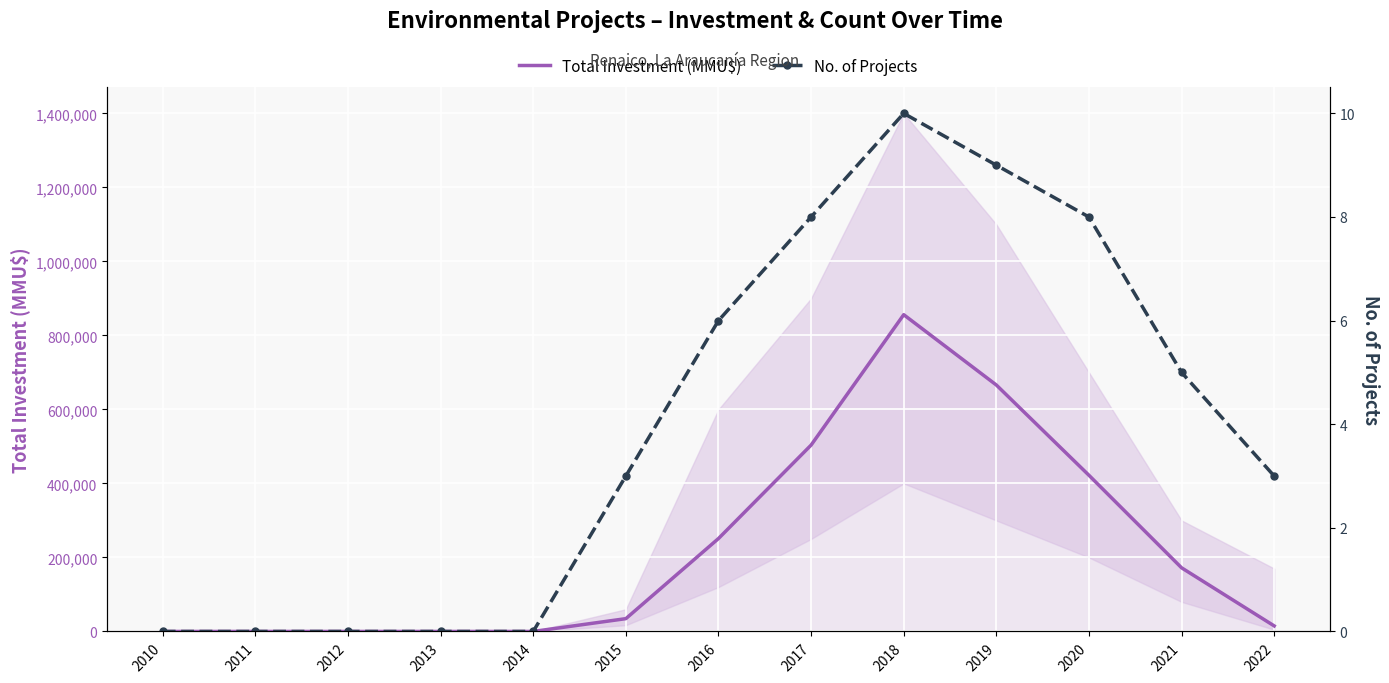

What is the average value of the Total Investment (MMU$) series?

224638